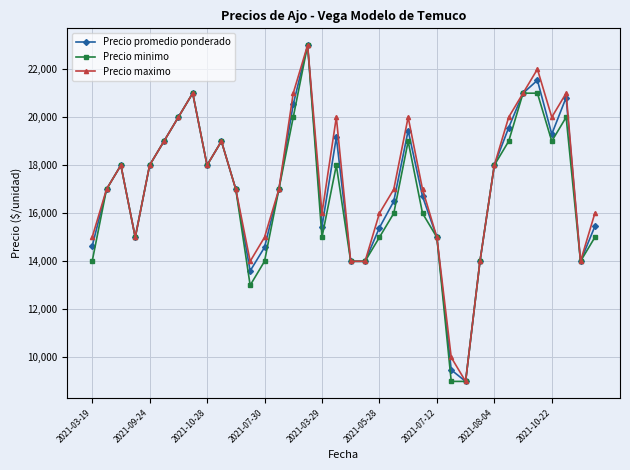

In Precio promedio ponderado, how many points are higher than both neighbors (excluding endpoints)?

8